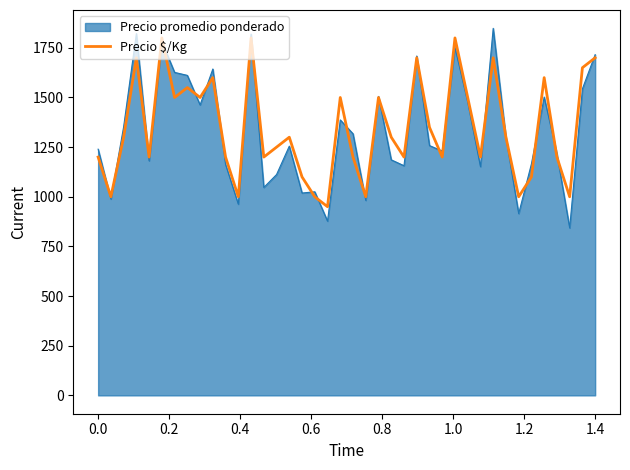

Does the chart have visible grid lines?

No